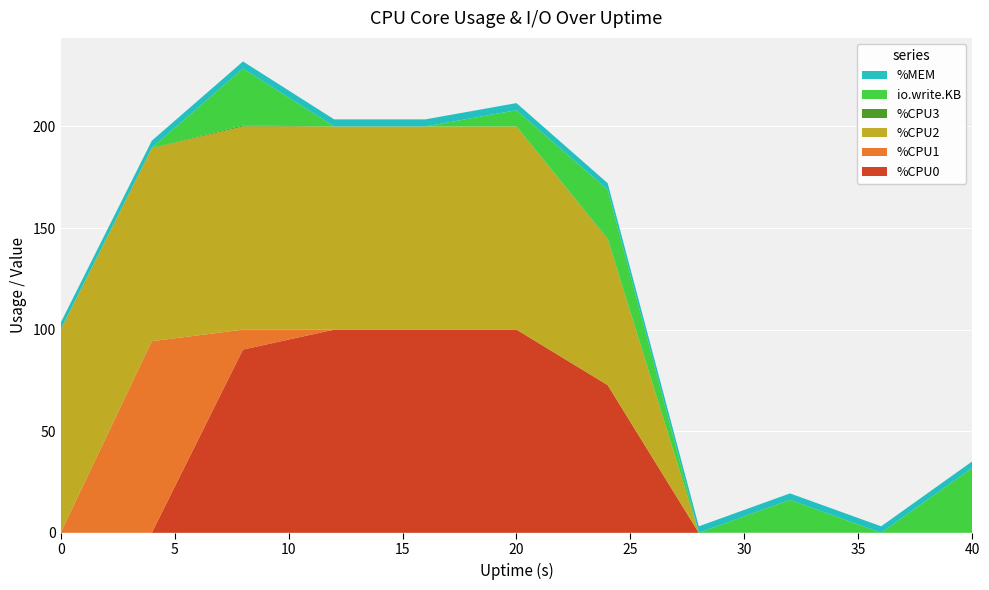

Reading left to right, extract all data points from this chart.

%CPU0: 0=0.0	4=0.0	8=90.2	12=100.0	16=100.0	20=100.0	24=72.7	28=0.0	32=0.0	36=0.0	40=0.0
%CPU1: 0=0.0	4=94.3	8=9.8	12=0.0	16=0.0	20=0.0	24=0.0	28=0.0	32=0.0	36=0.0	40=0.0
%CPU2: 0=100.0	4=95.0	8=100.0	12=100.0	16=100.0	20=100.0	24=71.9	28=0.0	32=0.0	36=0.0	40=0.0
%CPU3: 0=0.0	4=0.2	8=0.5	12=0.0	16=0.0	20=0.0	24=0.3	28=0.0	32=0.2	36=0.0	40=0.0
io.write.KB: 0=0.0	4=0.0	8=28.0	12=0.0	16=0.0	20=8.0	24=24.0	28=0.0	32=16.0	36=0.0	40=32.0
%MEM: 0=3.4	4=3.5	8=3.5	12=3.5	16=3.5	20=3.5	24=3.2	28=3.2	32=3.2	36=3.2	40=3.2